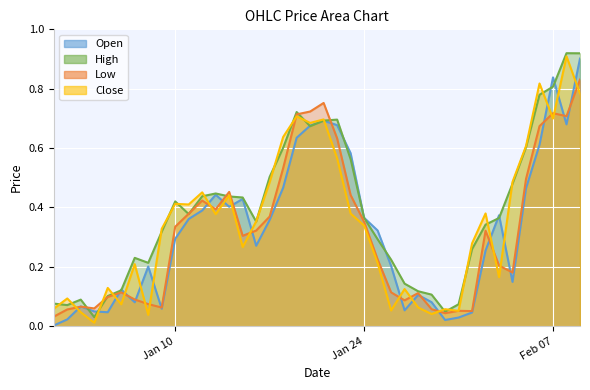

Which series ends up on top after the final intersection of Open and High?

High